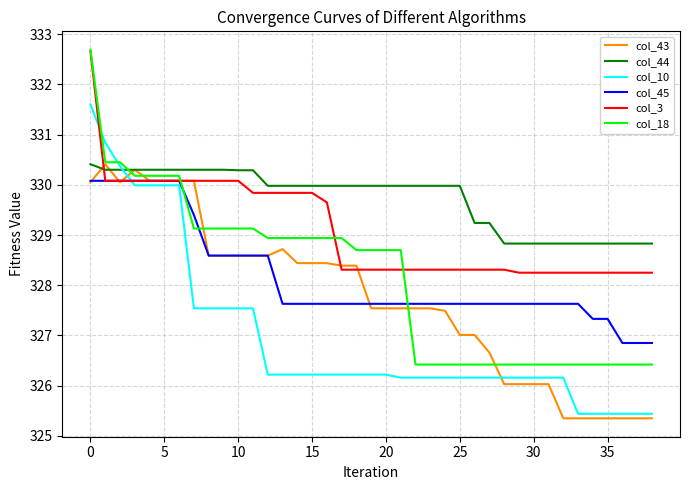

Does the chart have visible grid lines?

Yes